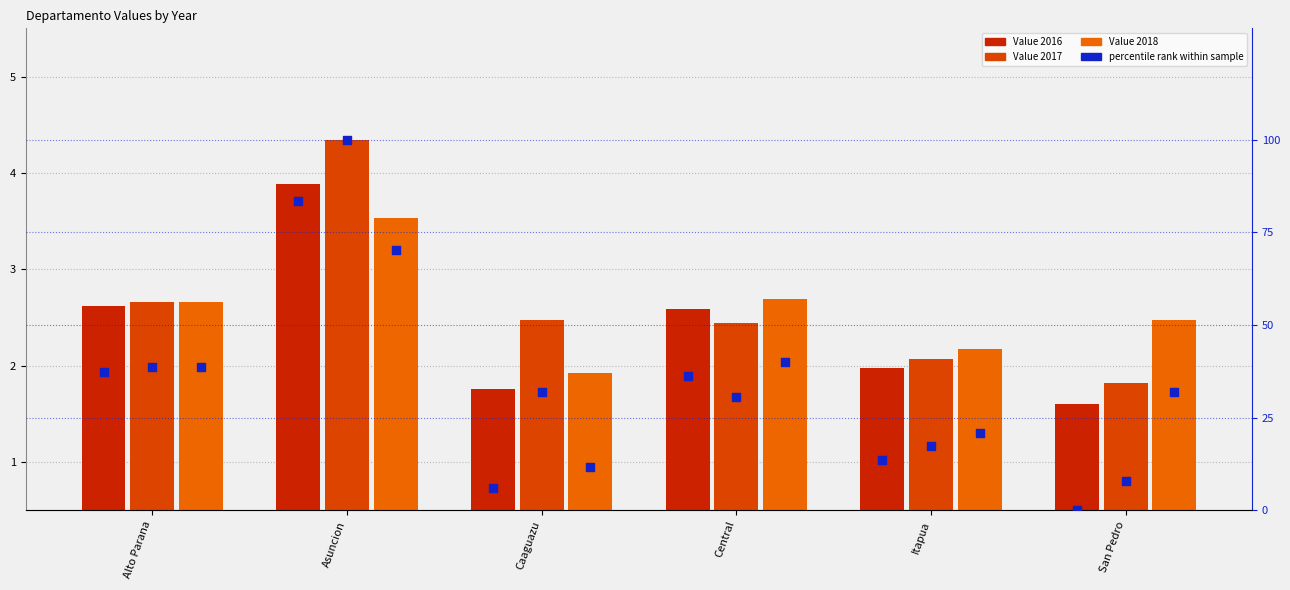

At which category is the sum across all series the highest?

Asuncion